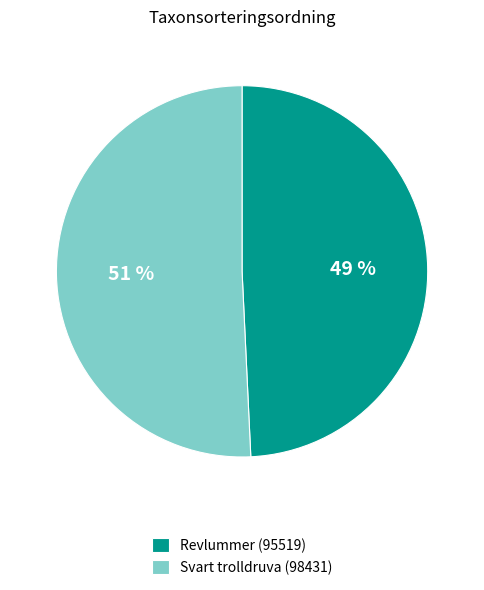

To the nearest percent, what portion does Revlummer (95519) represent?

49%